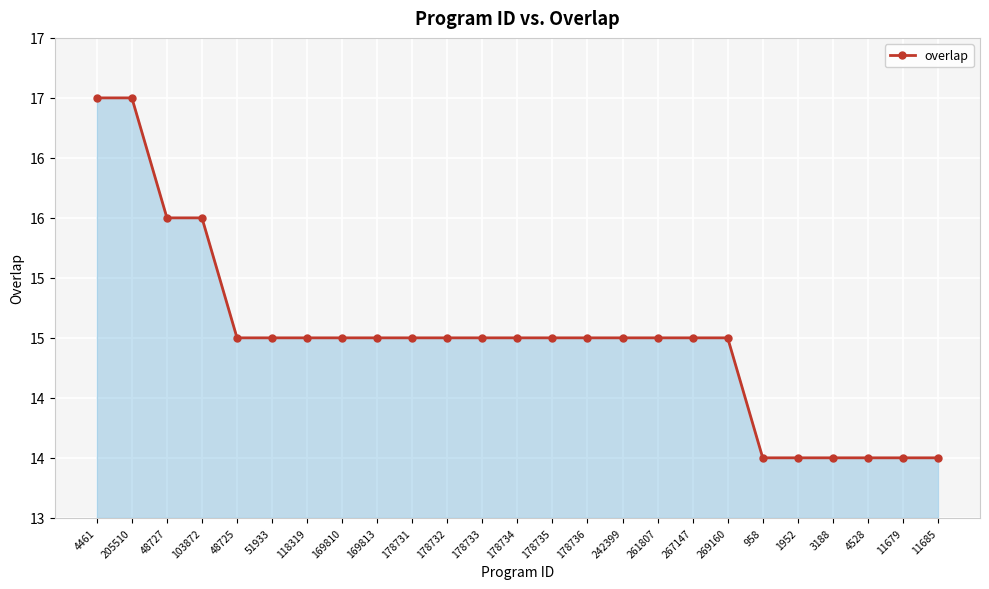

Does the chart have visible grid lines?

Yes